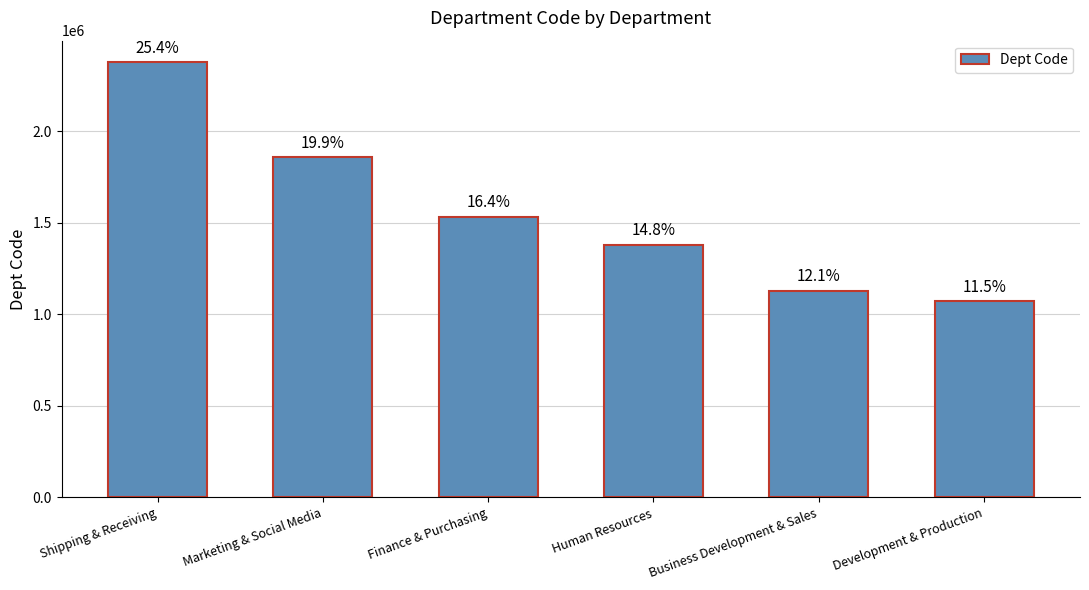

How many bars are there in total?

6